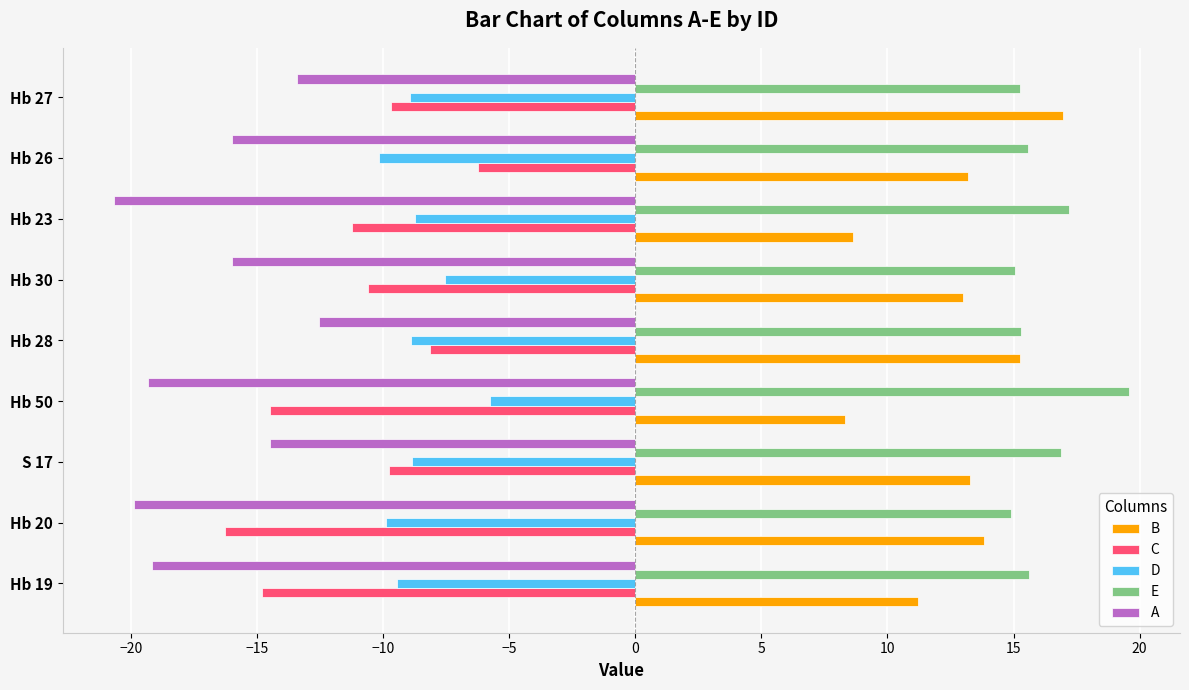

How many data points in C are above -10?

4